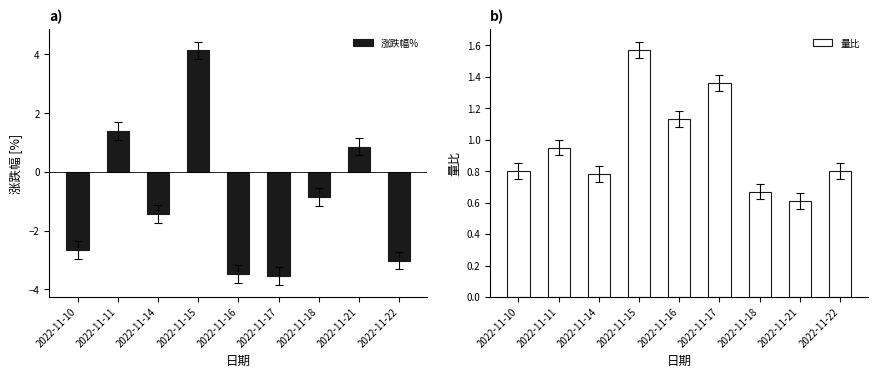

What are all the series names shown in the legend?

涨跌幅%, 量比